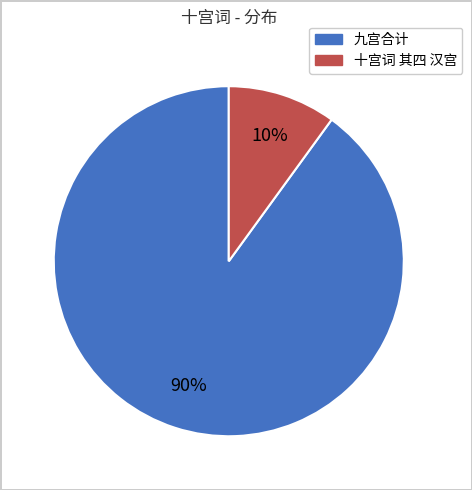

Is there a majority slice in this chart?

Yes